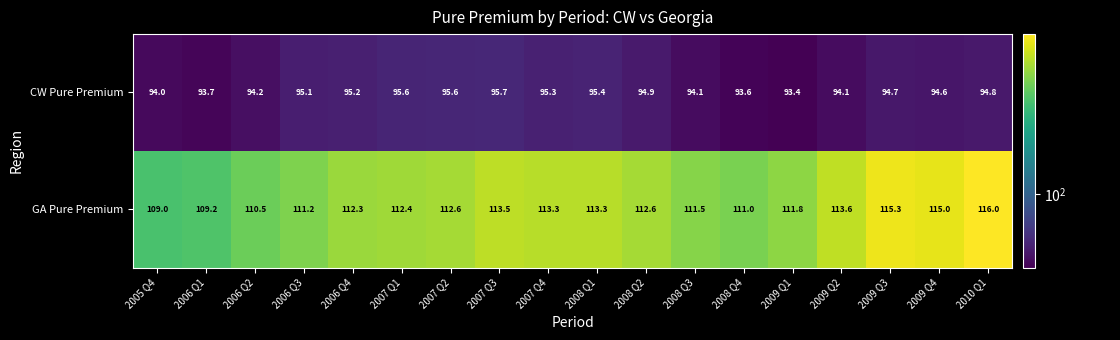

True or false: CW Pure Premium has a value of 94.7 at 2009 Q3.

True